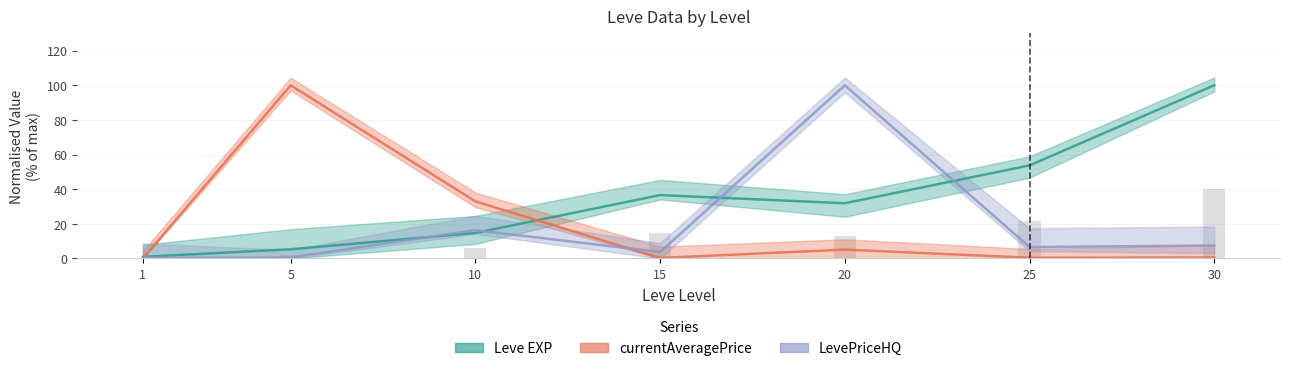

Reading right to left, list all the values displayed in this chart.

Leve EXP: 100.0	53.7	31.9	36.6	14.7	5.3	0.9
currentAveragePrice: 0.6	0.4	5.1	0.3	33.0	100.0	0.0
LevePriceHQ: 7.5	6.6	100.0	3.7	16.3	0.6	0.4